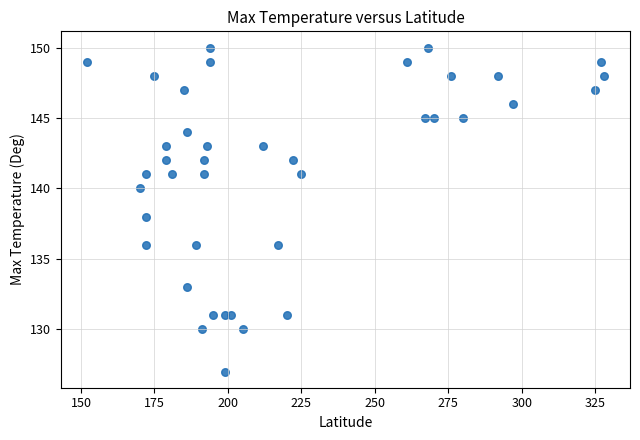

What is the range of X values (max minus min)?

176